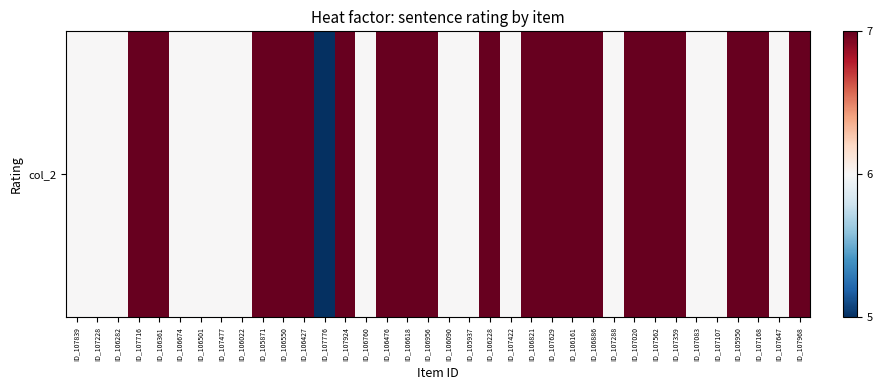

Rank the categories by value from highest to lowest.

ID_107716, ID_106361, ID_105871, ID_106550, ID_106427, ID_107924, ID_106476, ID_106618, ID_106956, ID_106228, ID_106821, ID_107629, ID_106161, ID_106886, ID_107020, ID_107562, ID_107359, ID_105950, ID_107168, ID_107968, ID_107839, ID_107228, ID_106282, ID_106674, ID_106501, ID_107477, ID_106022, ID_106760, ID_106090, ID_105937, ID_107422, ID_107288, ID_107083, ID_107107, ID_107647, ID_107776